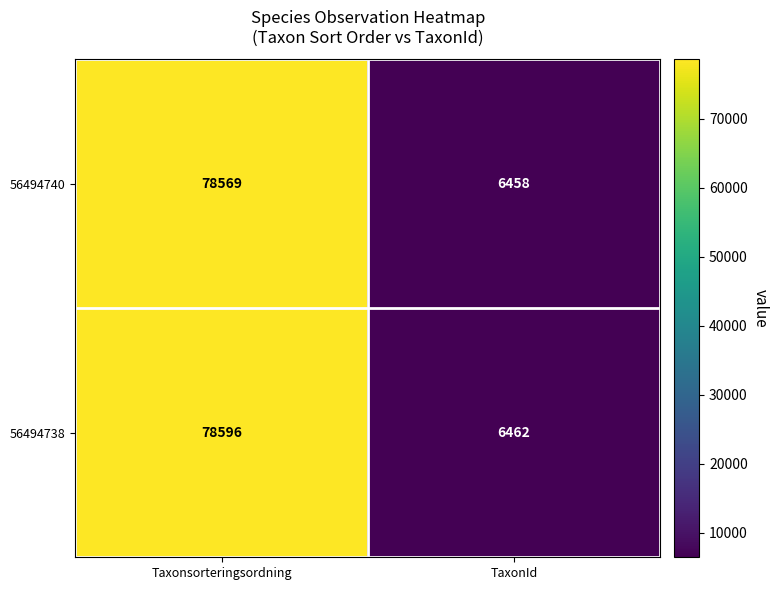

What is the difference between the maximum and minimum values in the 56494738 series?

72134